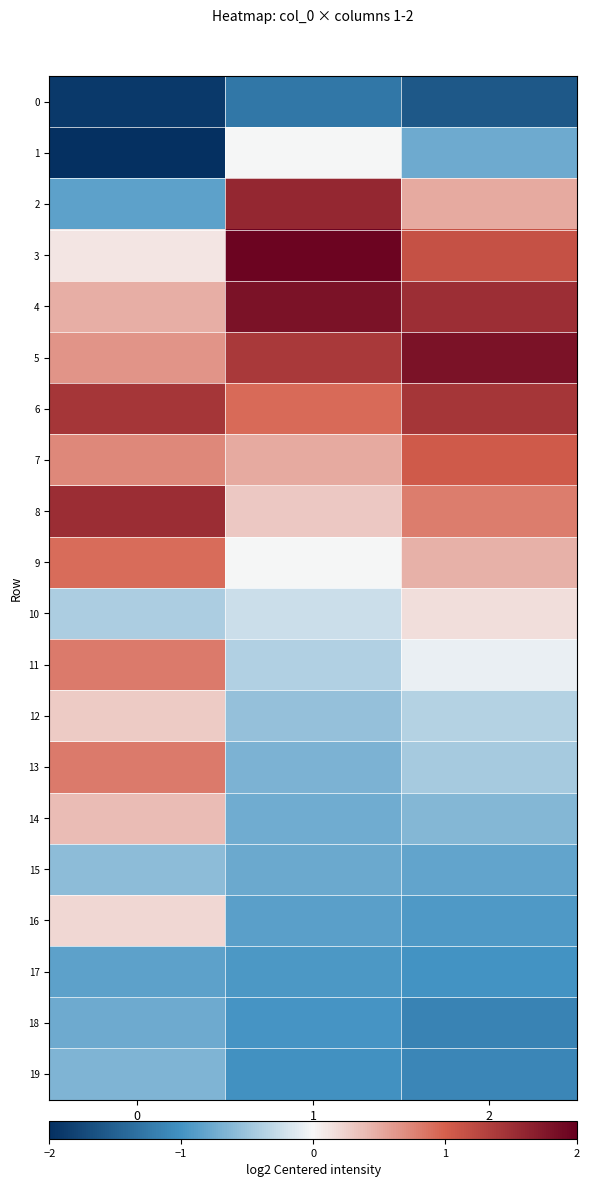

What is the greatest value displayed?

1.9